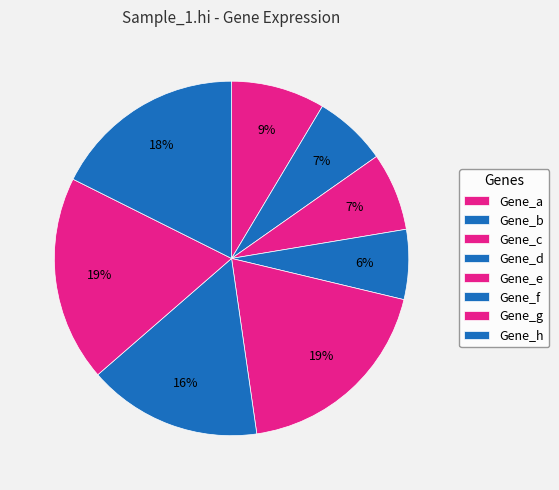

Count the number of slices in the pie.

8